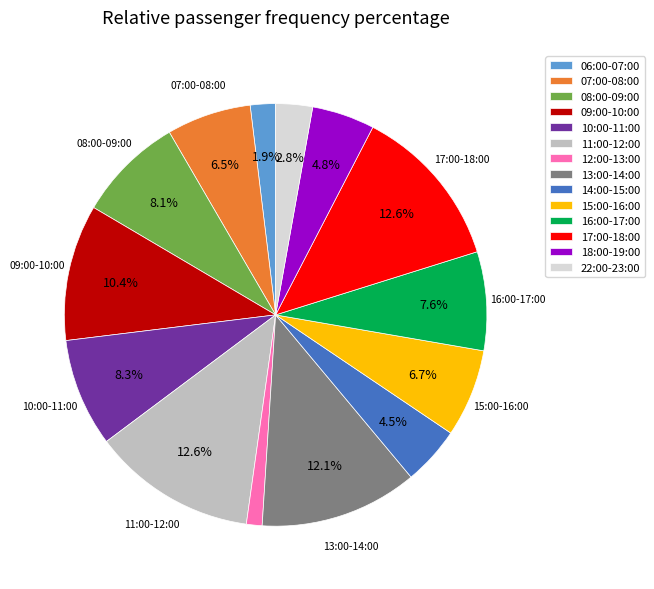

Which category has the smallest portion of the pie?

12:00-13:00